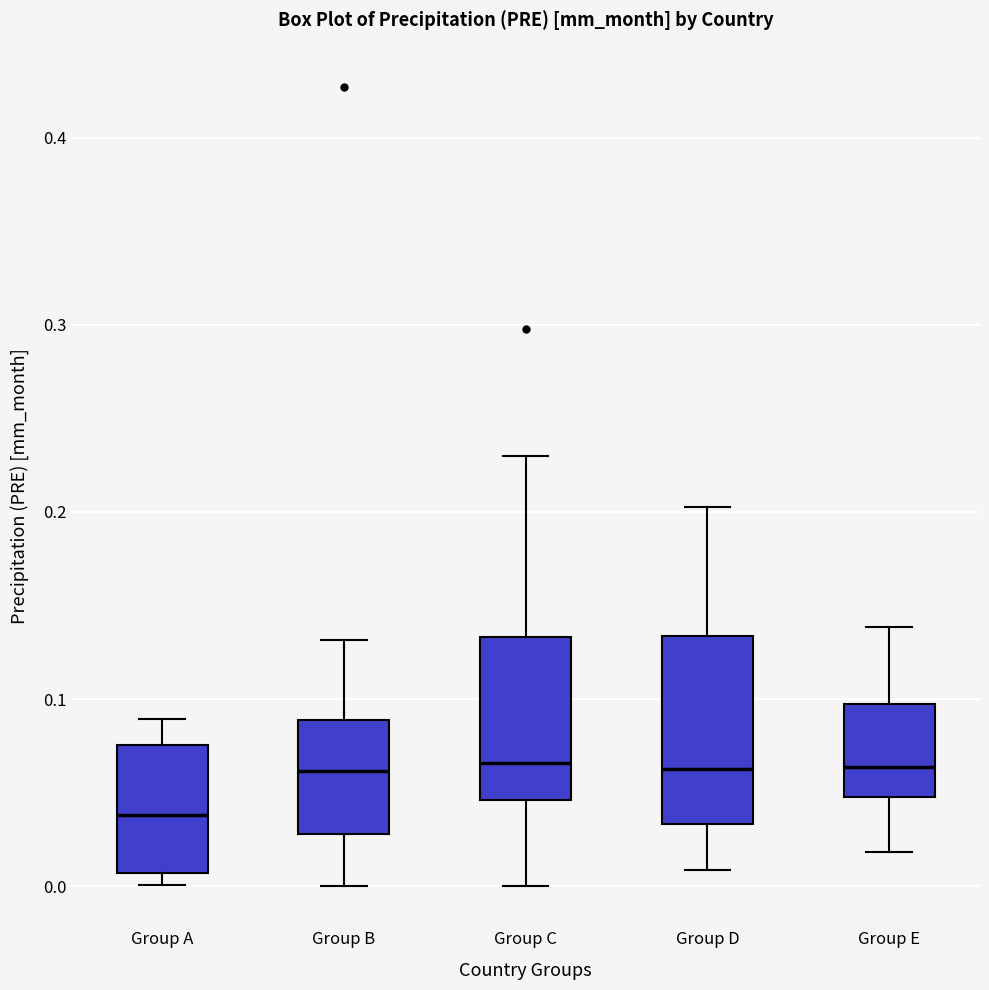

Reading left to right, read every box against the y-axis: the position of its median line, the range the box covers, and the ends of its whiskers. The values are not printed on the chart, so give them approximately, as read against the axis.

Group A: median 0.04, box 0.01 to 0.08, whiskers 0.00 to 0.09
Group B: median 0.06, box 0.03 to 0.09, whiskers 0.00 to 0.13
Group C: median 0.07, box 0.05 to 0.13, whiskers 0.00 to 0.23
Group D: median 0.06, box 0.03 to 0.13, whiskers 0.01 to 0.20
Group E: median 0.06, box 0.05 to 0.10, whiskers 0.02 to 0.14